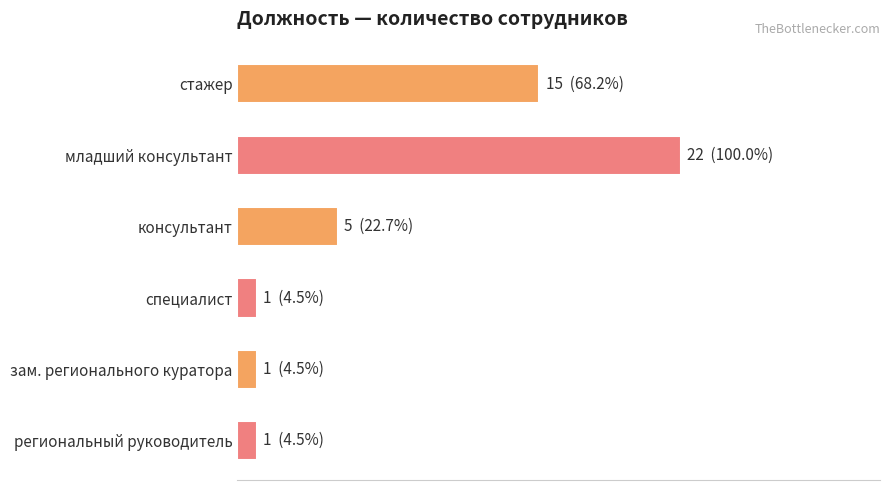

What is the sum of all values?

45